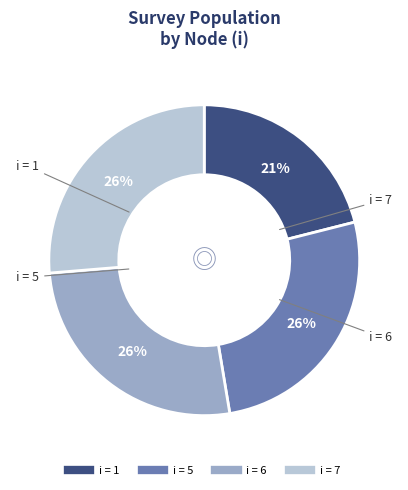

To the nearest percent, what is the average slice percentage?

25%